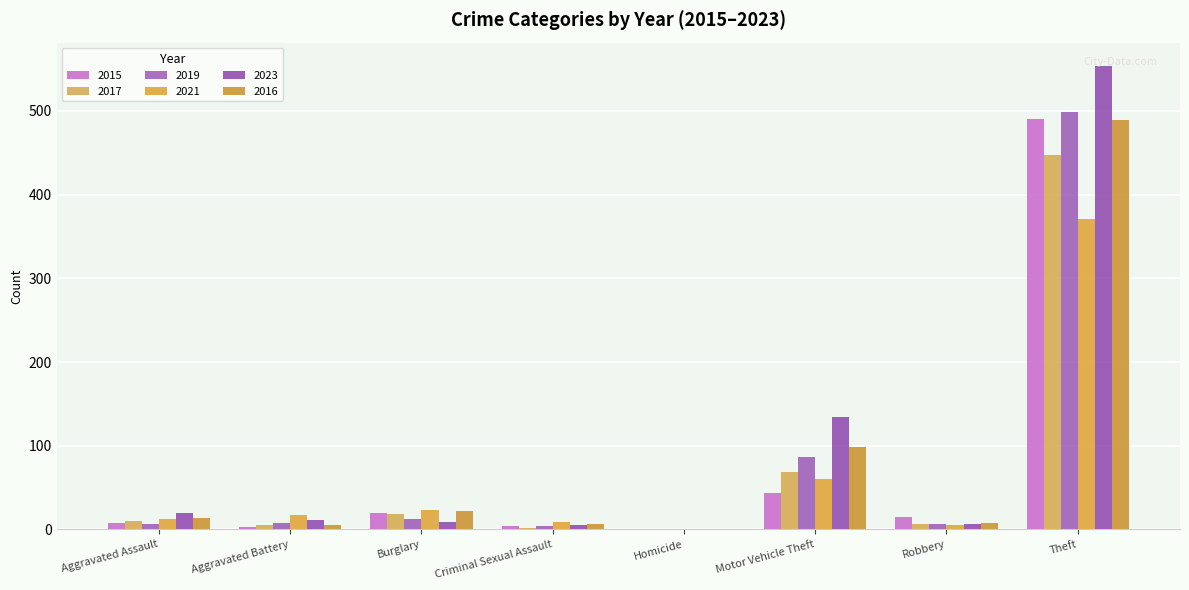

What is the difference between the 2021 values at Criminal Sexual Assault and Burglary?

14